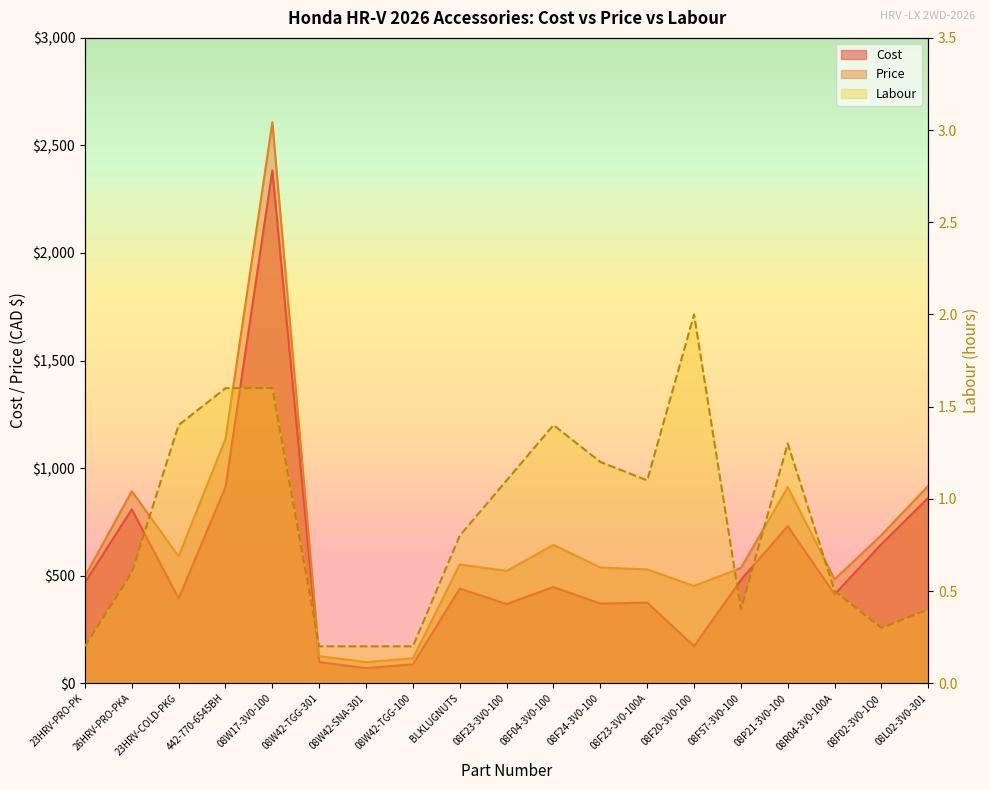

Rank the categories by Cost value from lowest to highest.

08W42-SNA-301, 08W42-TGG-100, 08W42-TGG-301, 08F20-3V0-100, 08F23-3V0-100, 08F24-3V0-100, 08F23-3V0-100A, 23HRV-COLD-PKG, 08R04-3V0-100A, BLKLUGNUTS, 08F04-3V0-100, 23HRV-PRO-PK, 08F57-3V0-100, 08F02-3V0-1Q0, 08P21-3V0-100, 26HRV-PRO-PKA, 08L02-3V0-301, 442-770-6545BH, 08W17-3V0-100